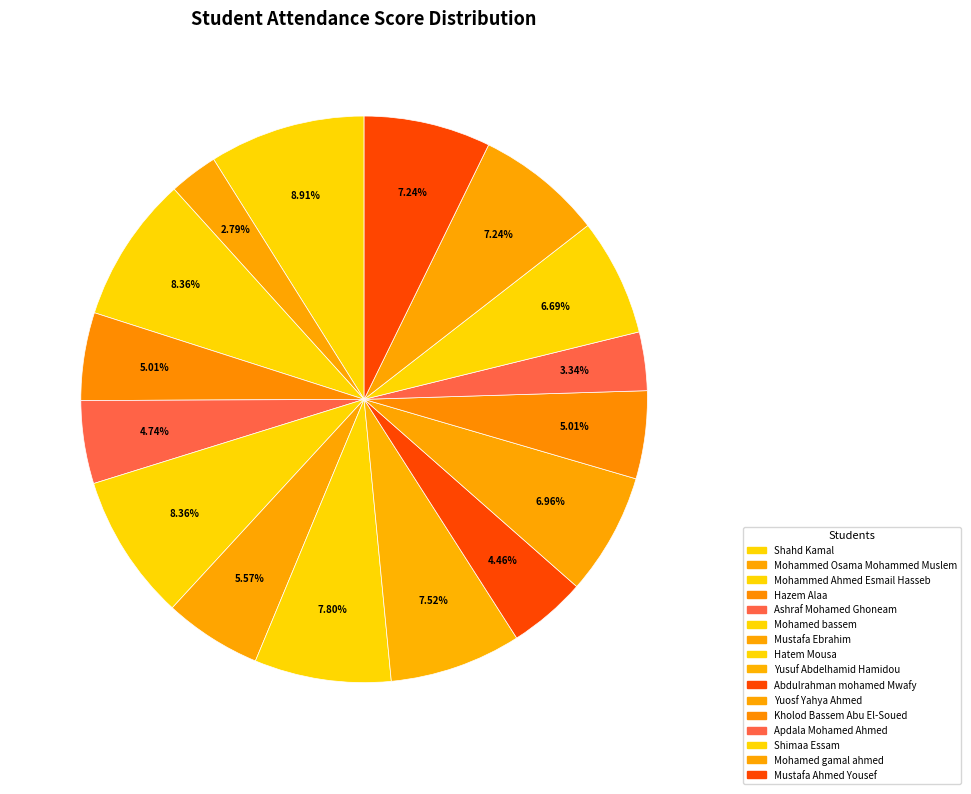

Which has a higher value, Mustafa Ahmed Yousef or Kholod Bassem Abu El-Soued?

Mustafa Ahmed Yousef